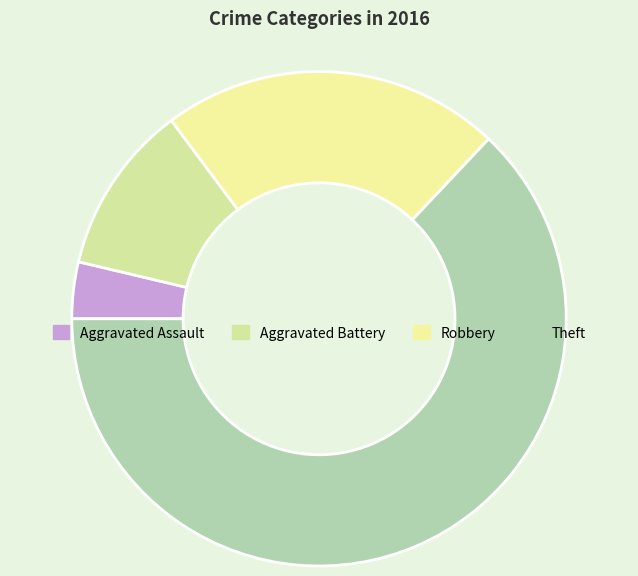

Count the number of slices in the pie.

4